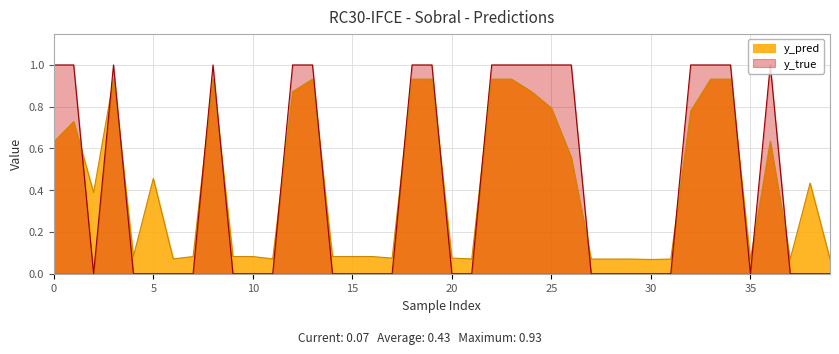

What is the total value across all series at 20?

0.1